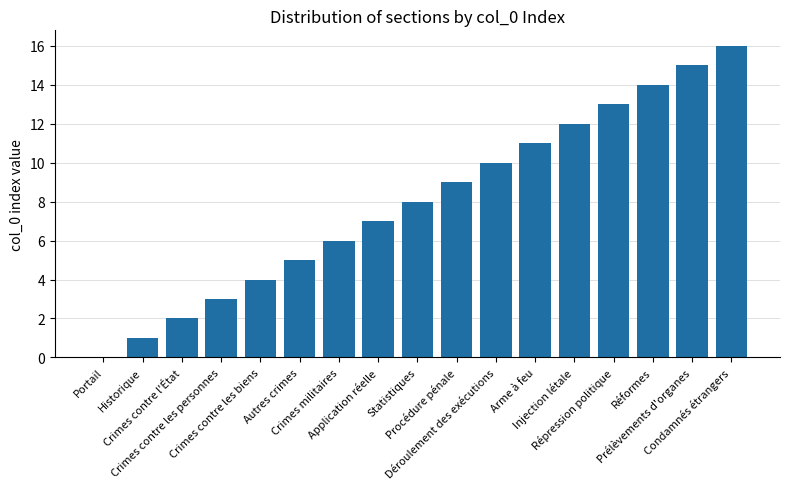

What is the greatest value displayed?

16